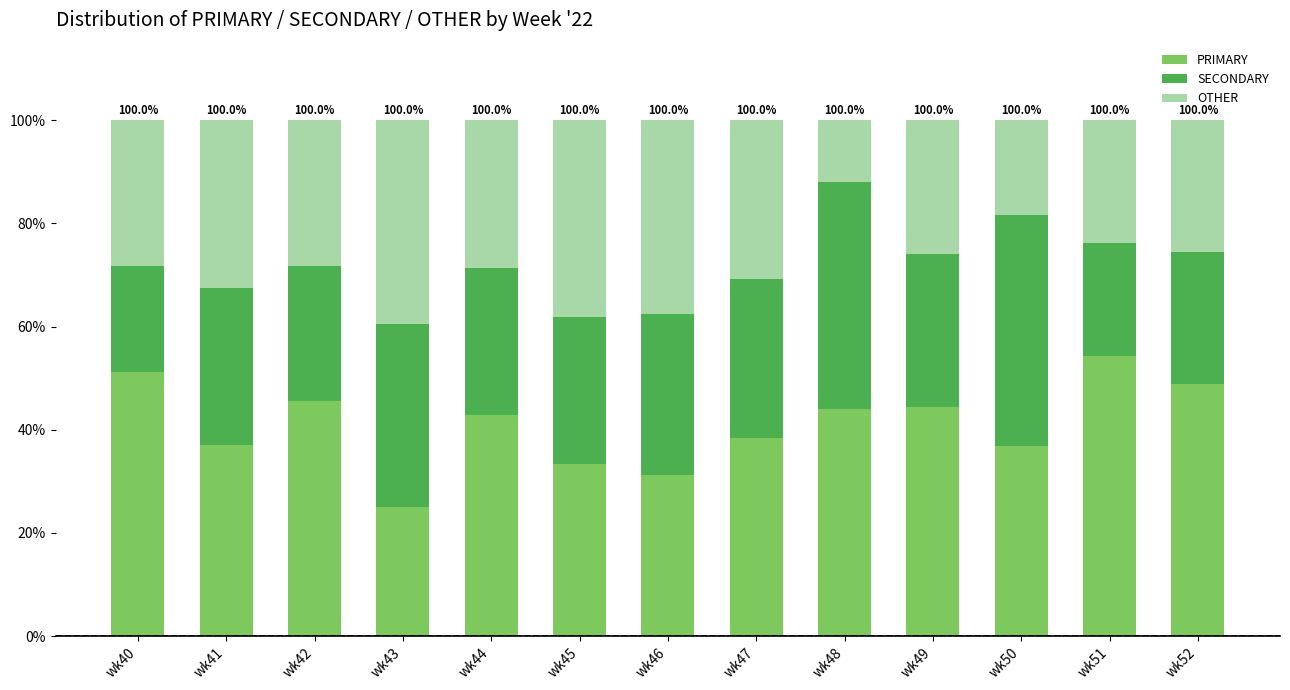

At which label does PRIMARY first exceed 42?

wk40